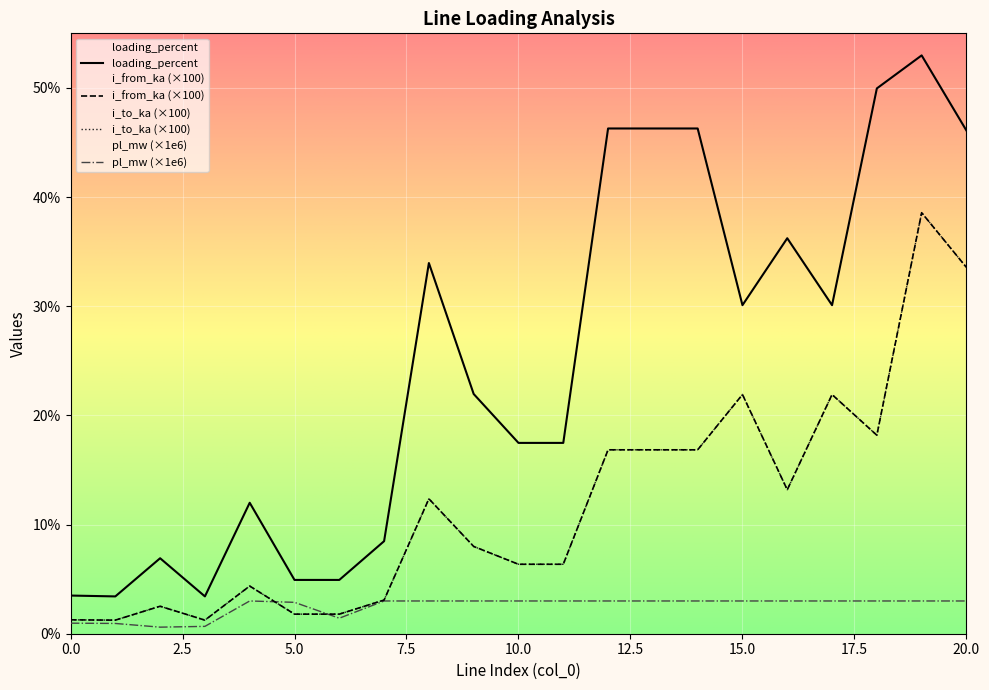

What is the value of the loading_percent point at the 18th from the left?

30.1